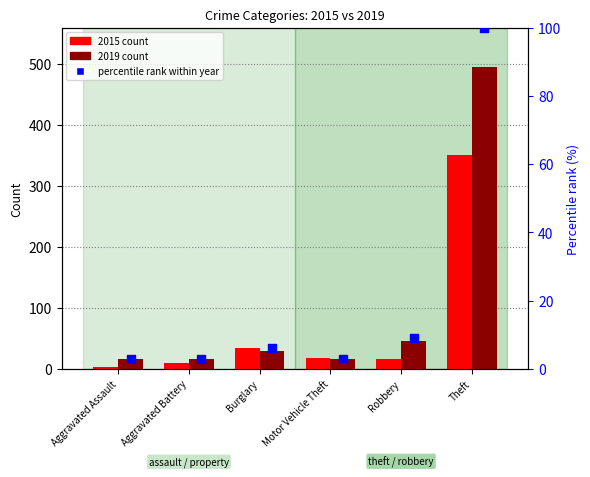

Is the value of 2015 count at Burglary greater than the value of percentile rank within year at Burglary?

Yes